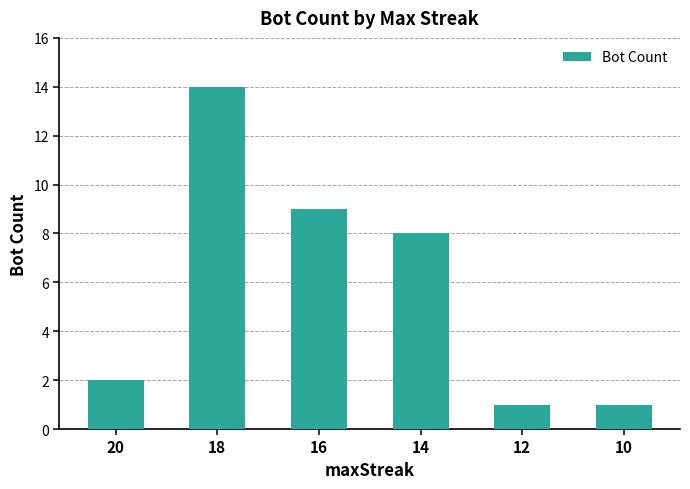

What is the value of the 6th bar from the left?

1